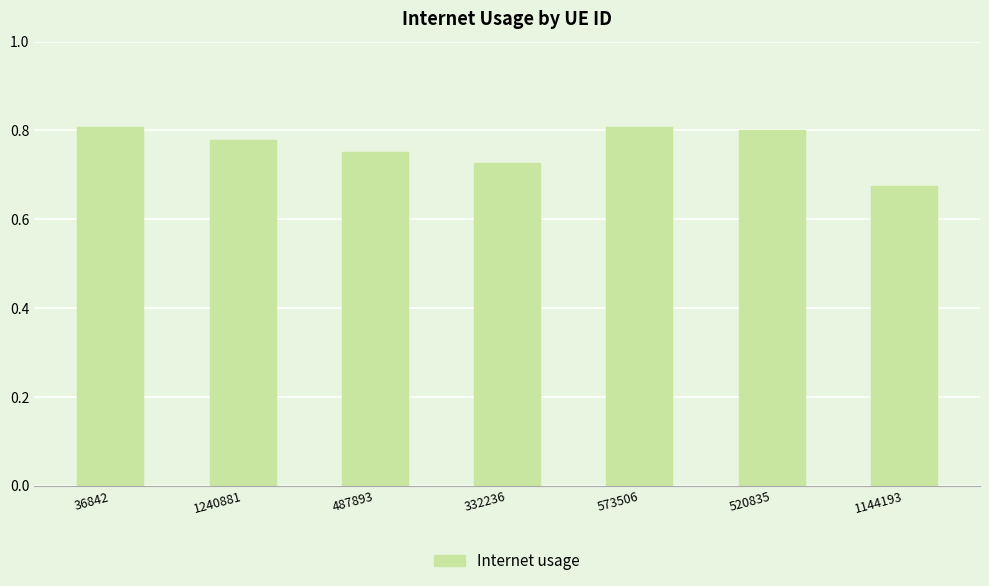

Which label corresponds to the smallest value in the chart?

1144193